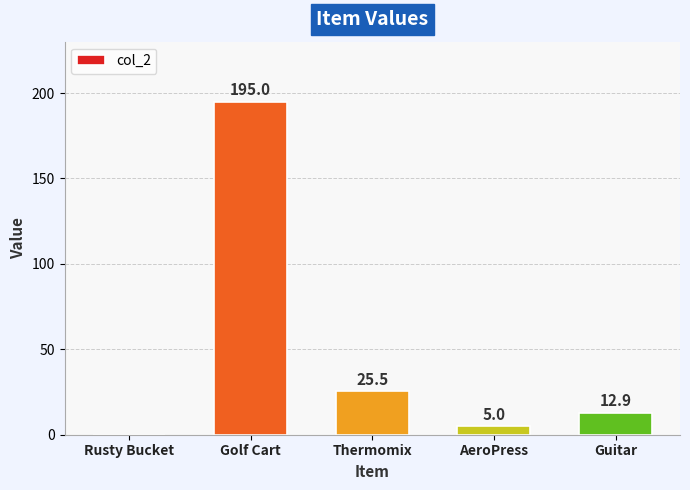

Are the bars horizontal?

No